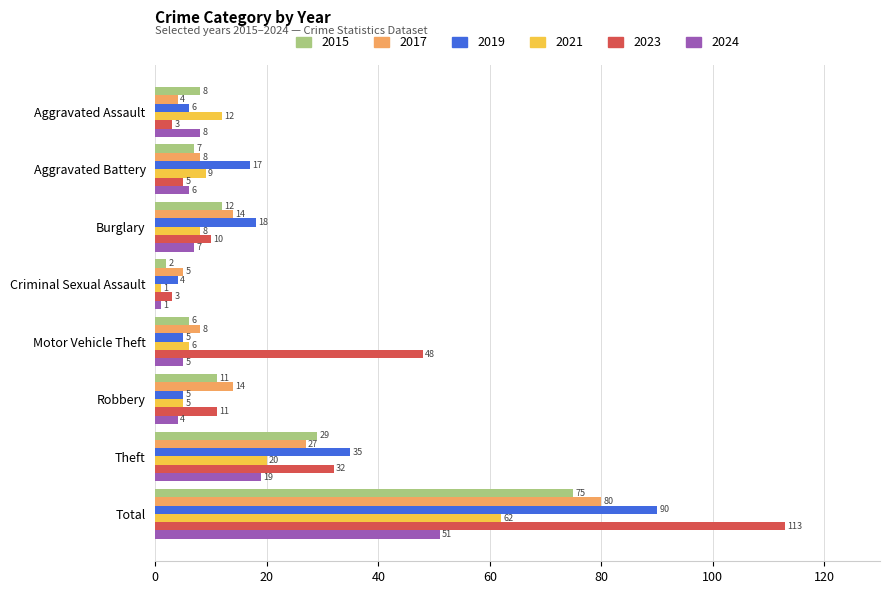

Which series has the largest range (max minus min)?

2023